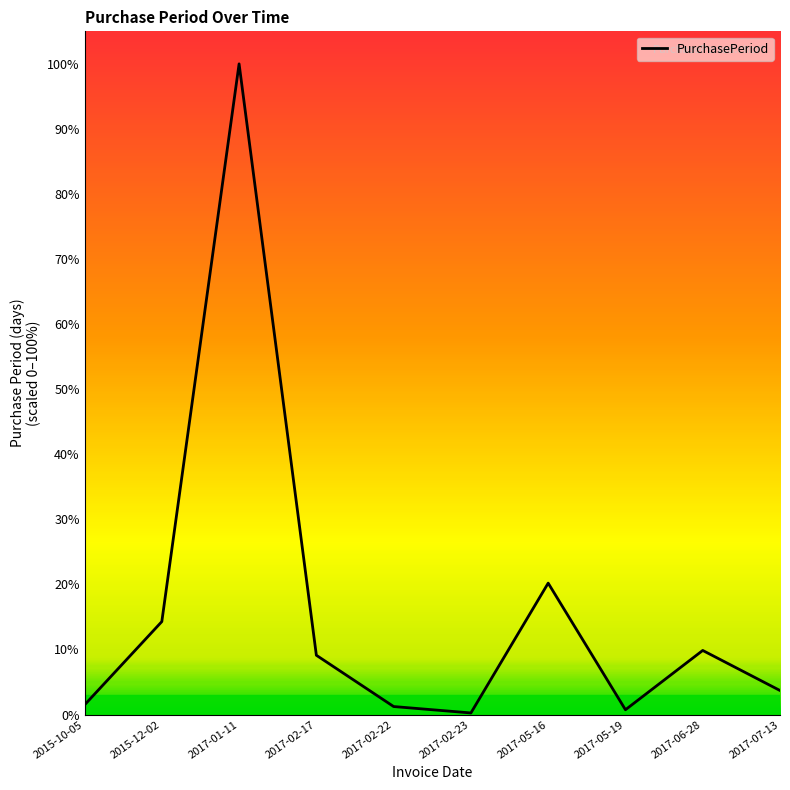

How many points are lower than both their immediate neighbors (excluding endpoints)?

2